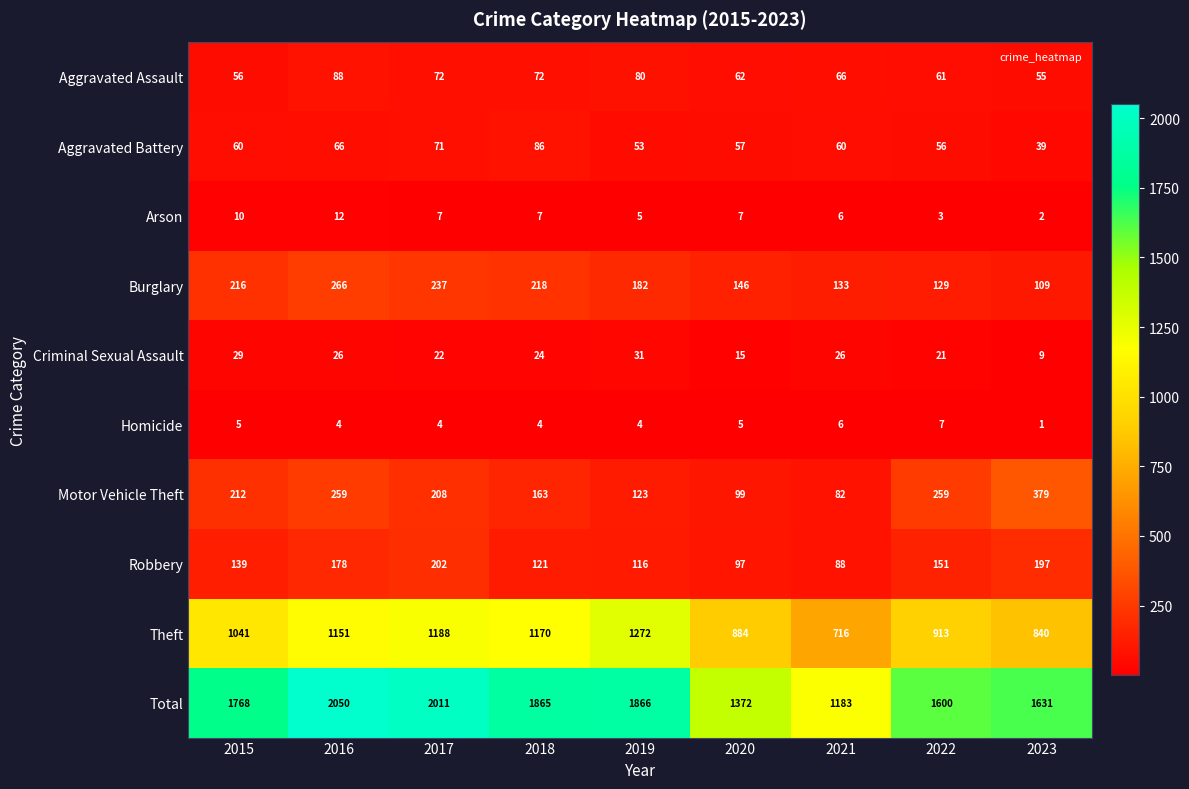

Which series has the widest spread of values?

Total